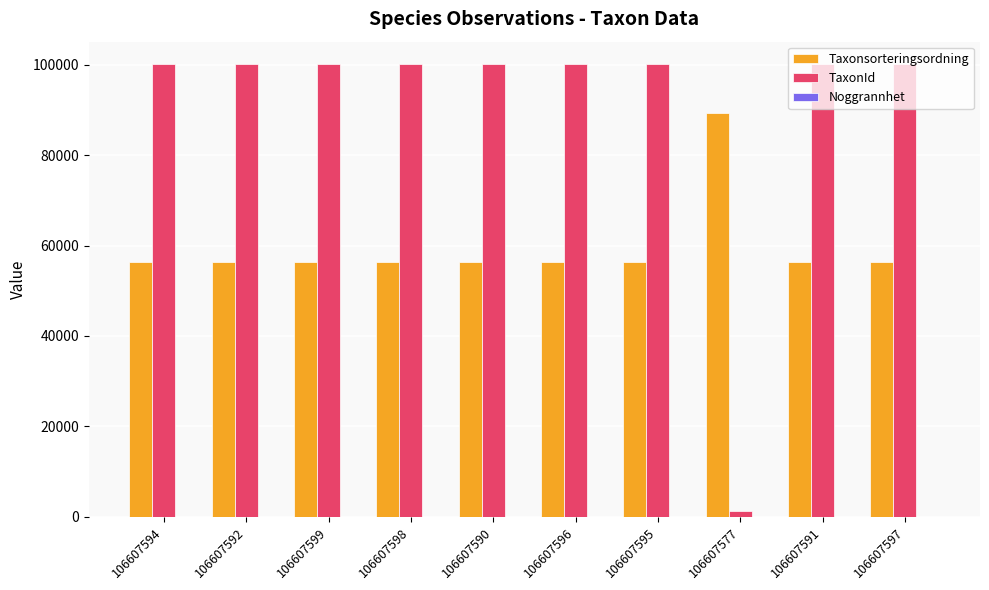

What is the greatest value displayed?

100109